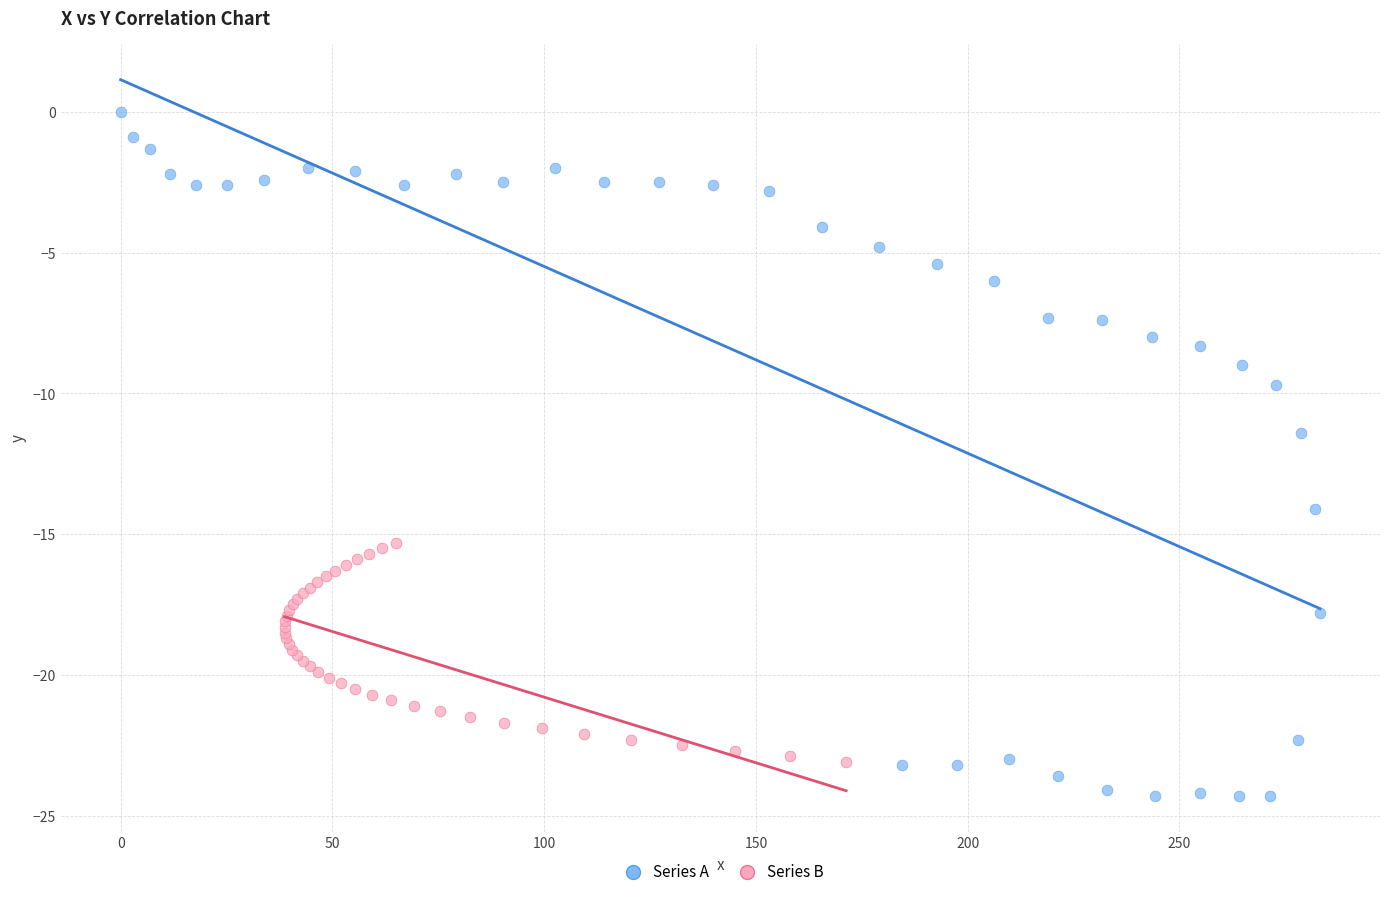

Which series has the widest spread of Y values?

Series A